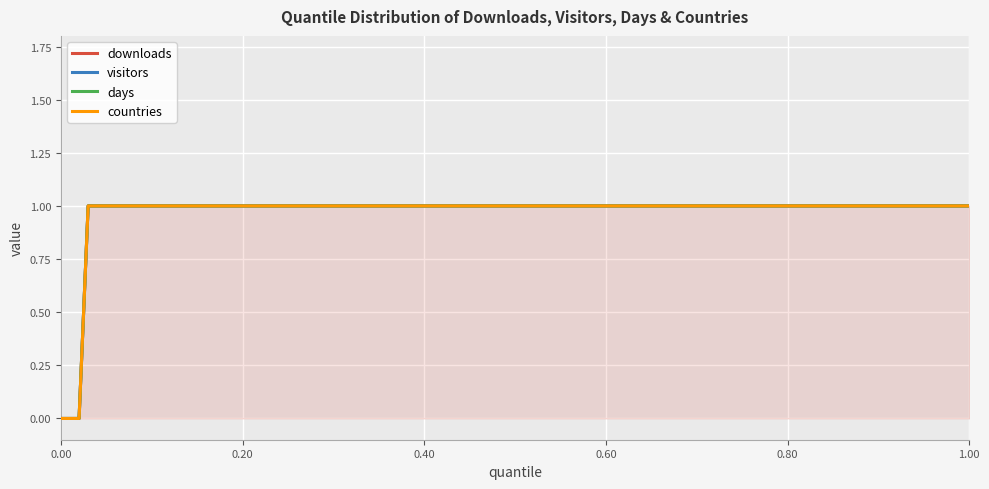

How many positive values does the countries series have?

18